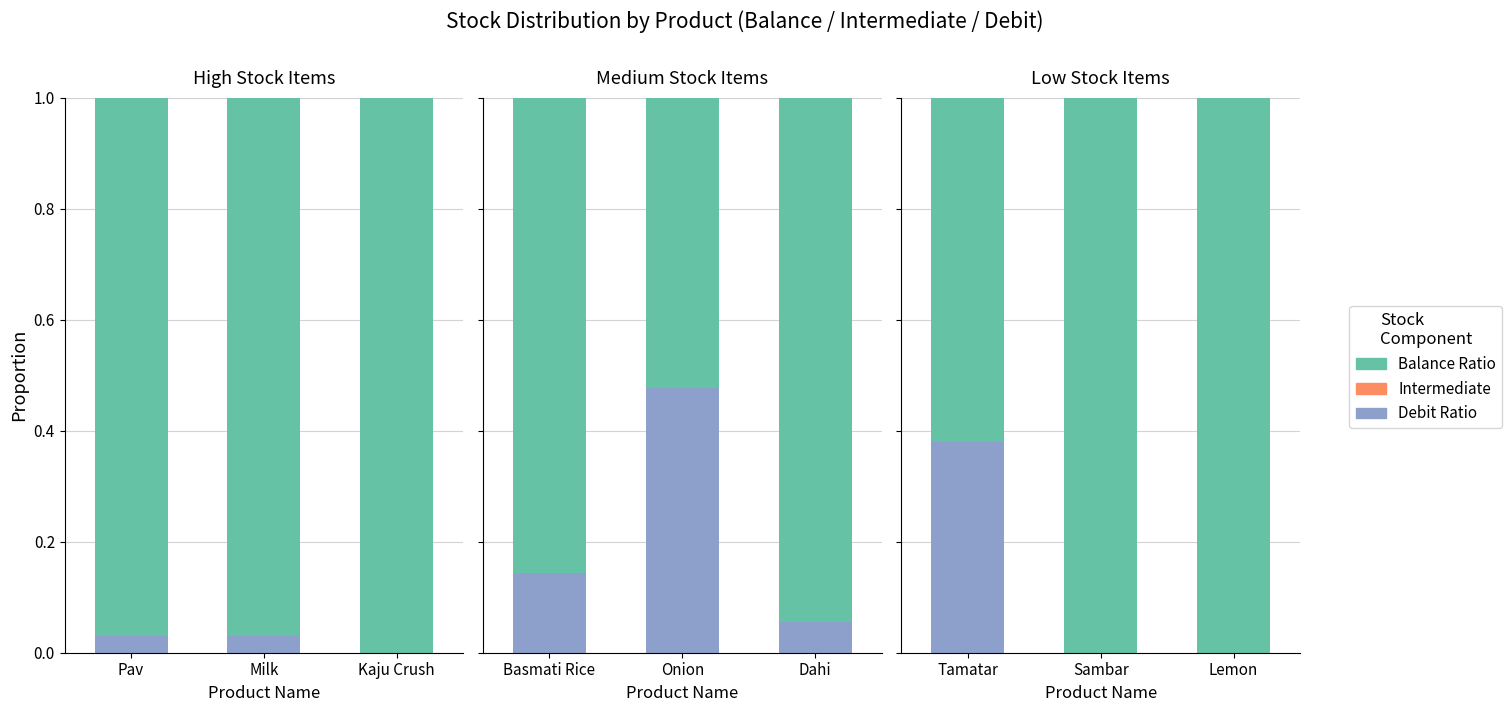

How many data points does each series have?

3